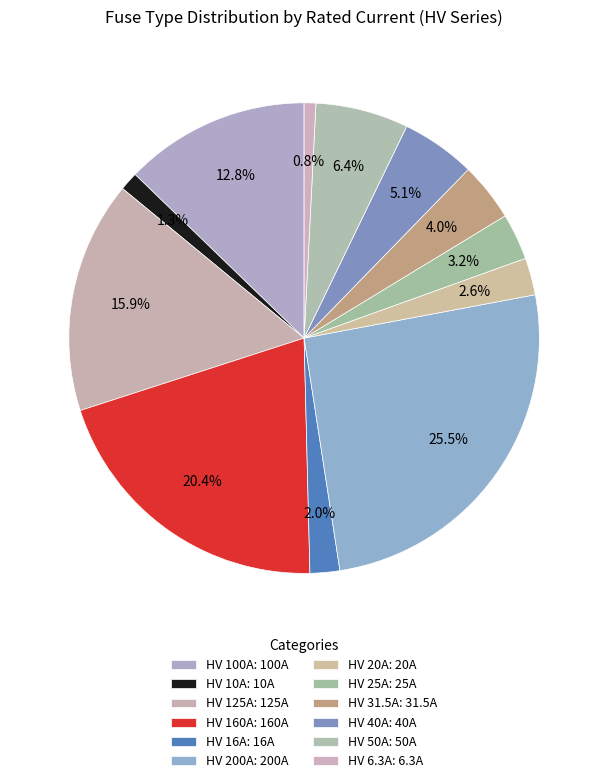

How much of the chart is everything except HV 20A?

97.4%